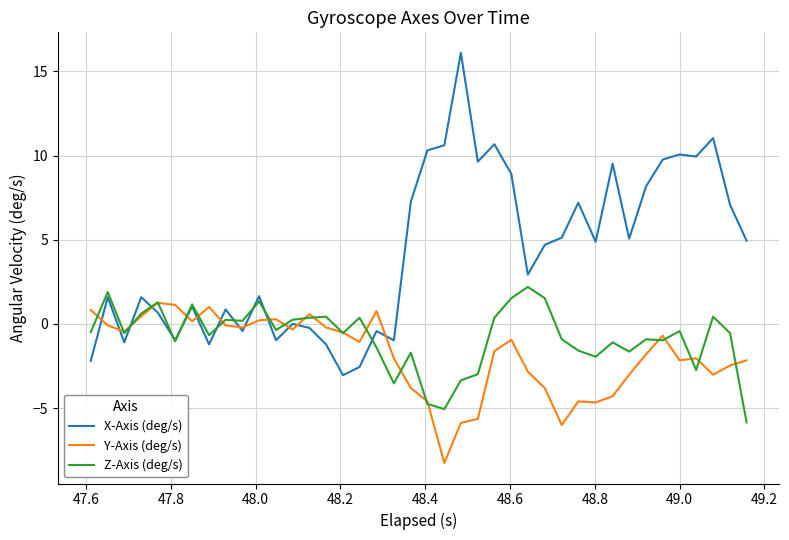

What is the greatest value displayed?

16.1